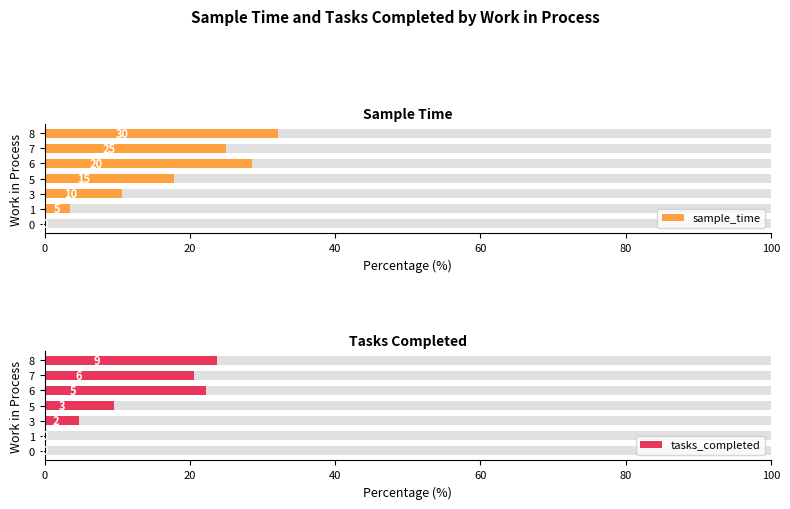

What is the difference between the second highest and second lowest values in the sample_time series?

25.0